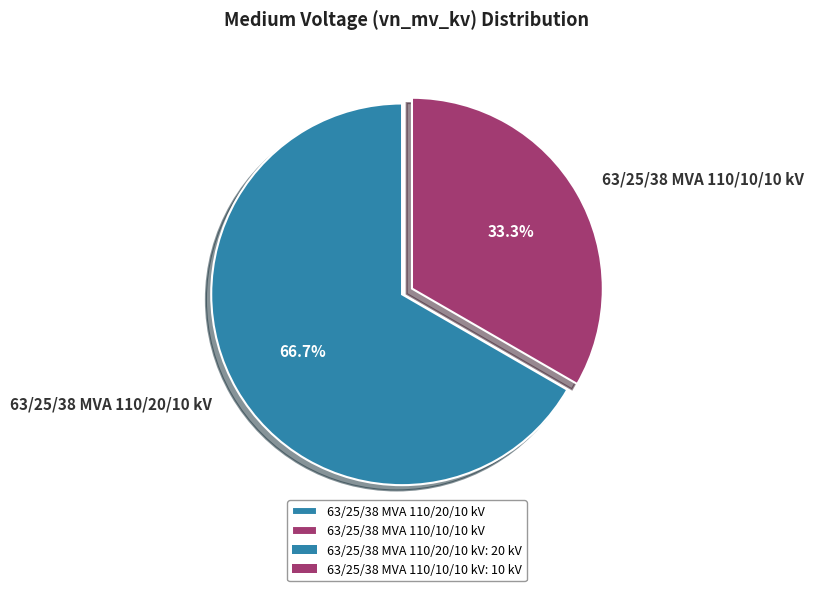

Between 63/25/38 MVA 110/10/10 kV and 63/25/38 MVA 110/20/10 kV, which is larger?

63/25/38 MVA 110/20/10 kV